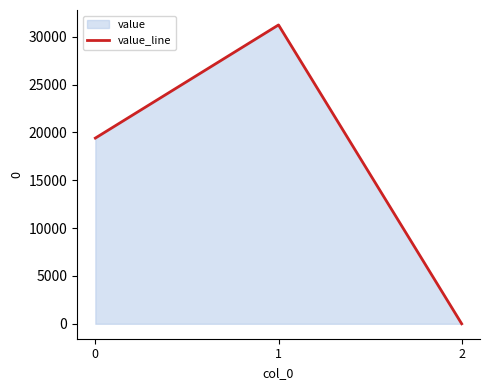

The value at 0 is 34179.3. True or false?

False